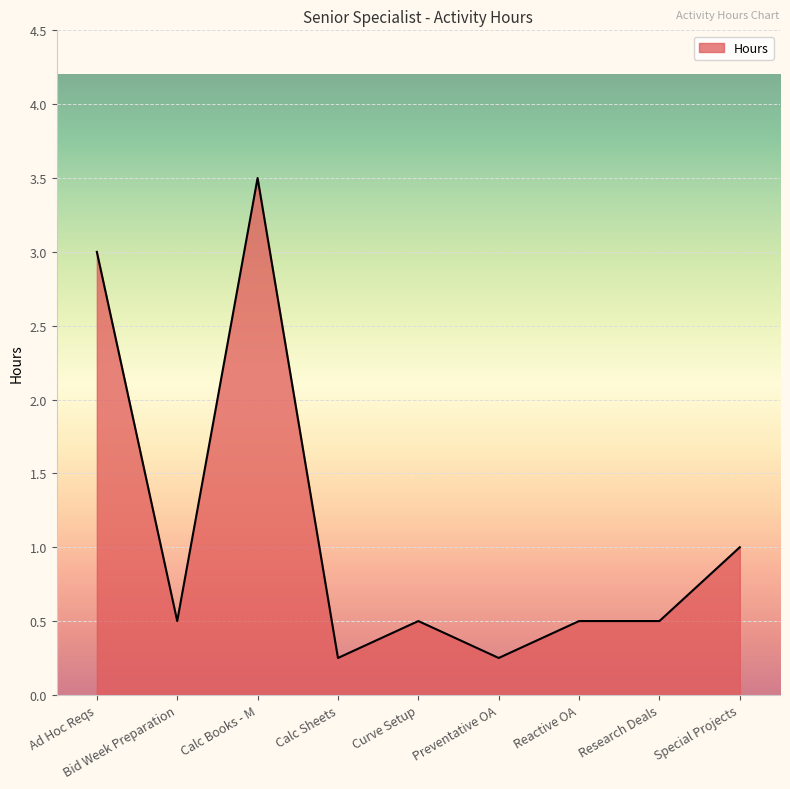

Where is the first local minimum?

Bid Week Preparation